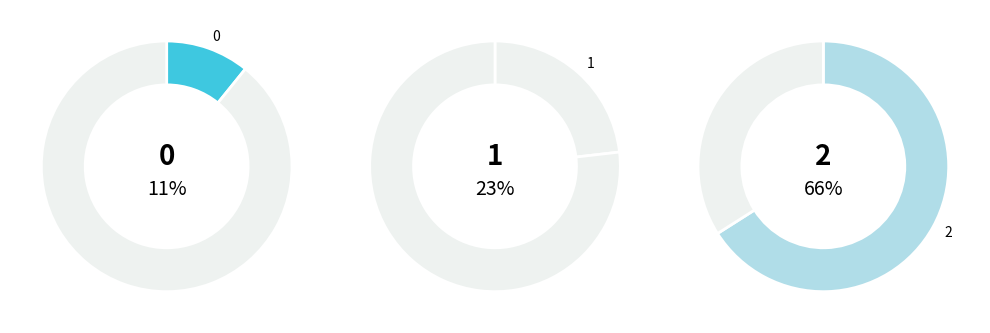

Rank the categories by value from lowest to highest.

0, 1, 2